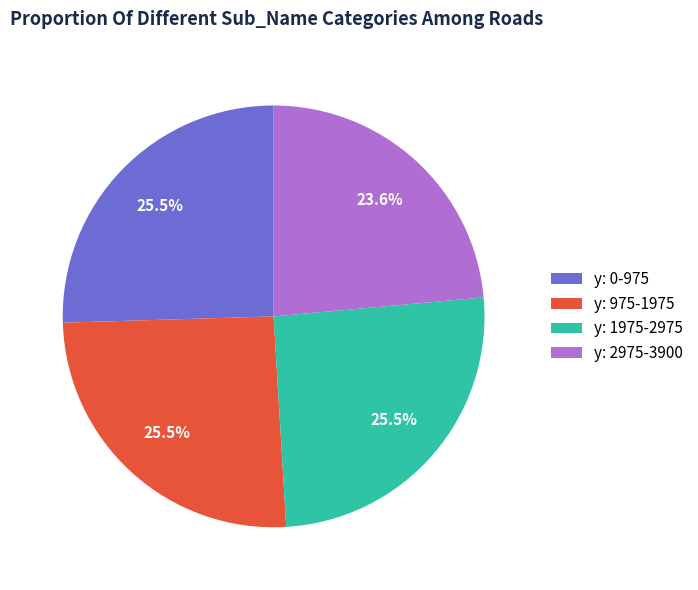

What is the smallest slice in the pie chart?

y: 2975-3900